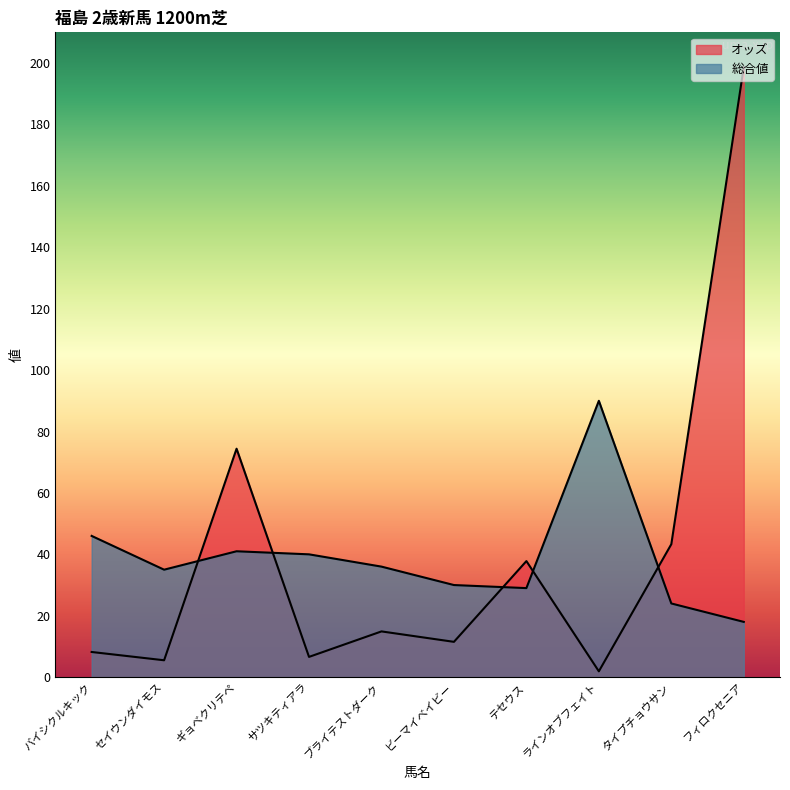

How many lines are shown in the chart?

2